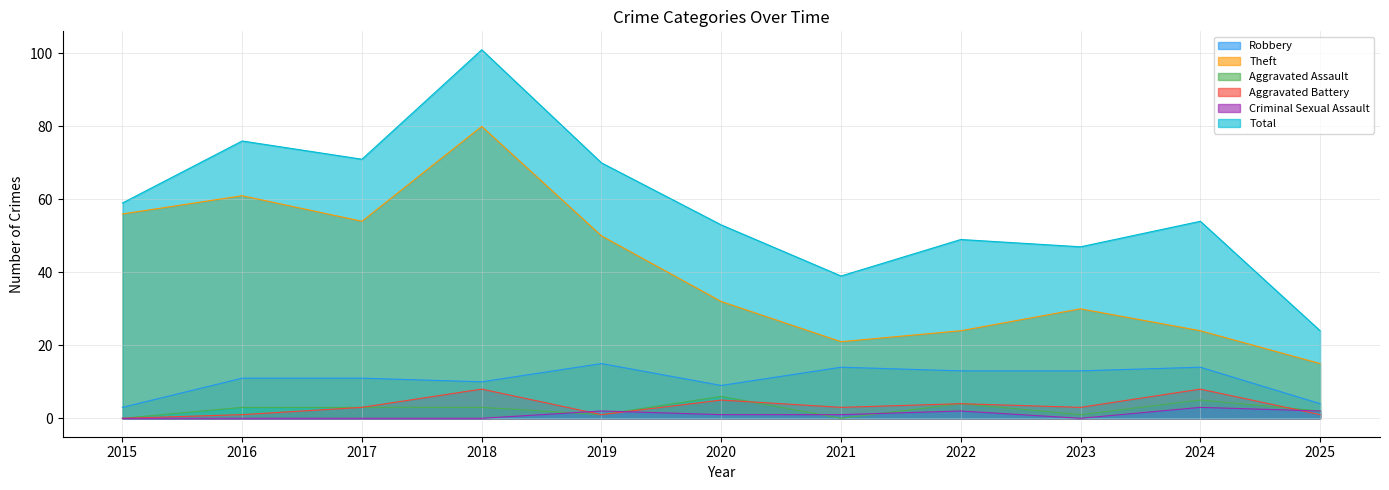

Reading left to right, what are all the values shown in this chart?

Robbery: 3	11	11	10	15	9	14	13	13	14	4
Theft: 56	61	54	80	50	32	21	24	30	24	15
Aggravated Assault: 0	3	3	3	1	6	0	4	1	5	2
Aggravated Battery: 0	1	3	8	1	5	3	4	3	8	1
Criminal Sexual Assault: 0	0	0	0	2	1	1	2	0	3	2
Total: 59	76	71	101	70	53	39	49	47	54	24